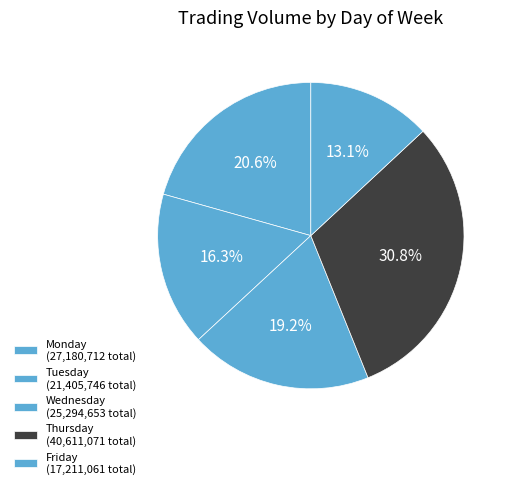

Does any single category account for the majority?

No